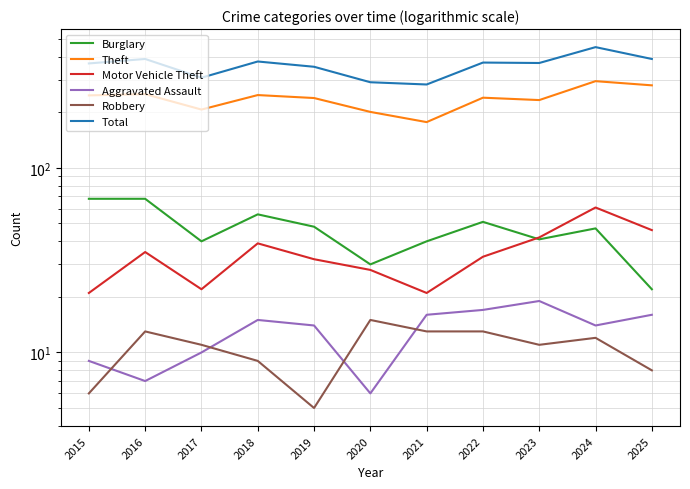

Where is Motor Vehicle Theft nearest to the value 41?

2023